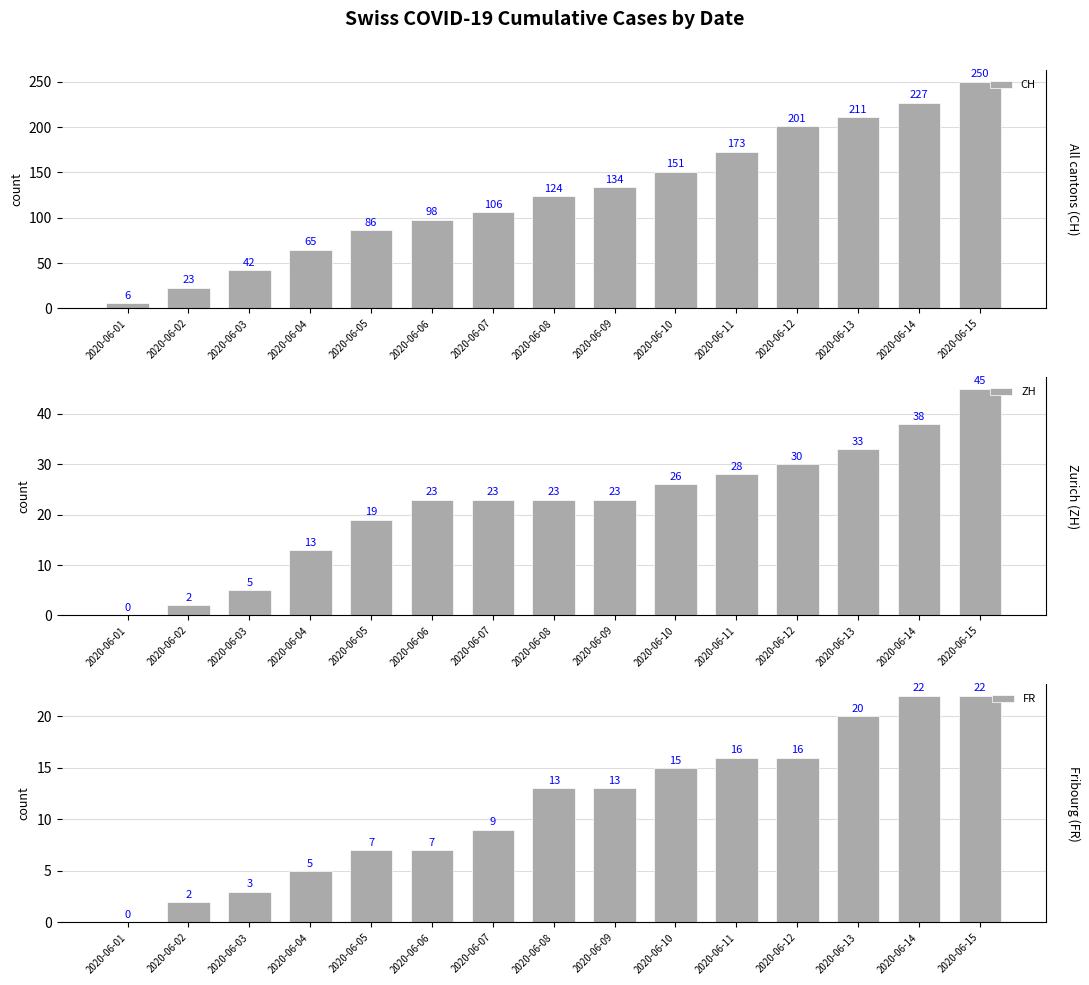

What is the difference between the CH values at 2020-06-13 and 2020-06-08?

87